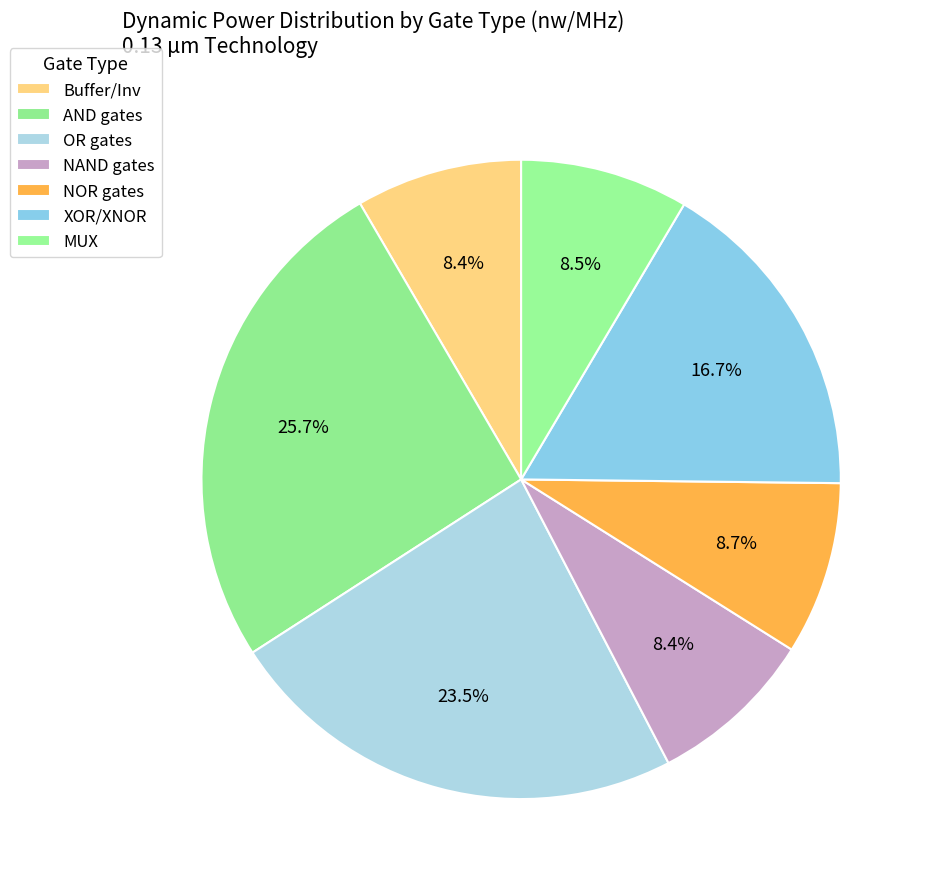

How many segments does this pie chart have?

7